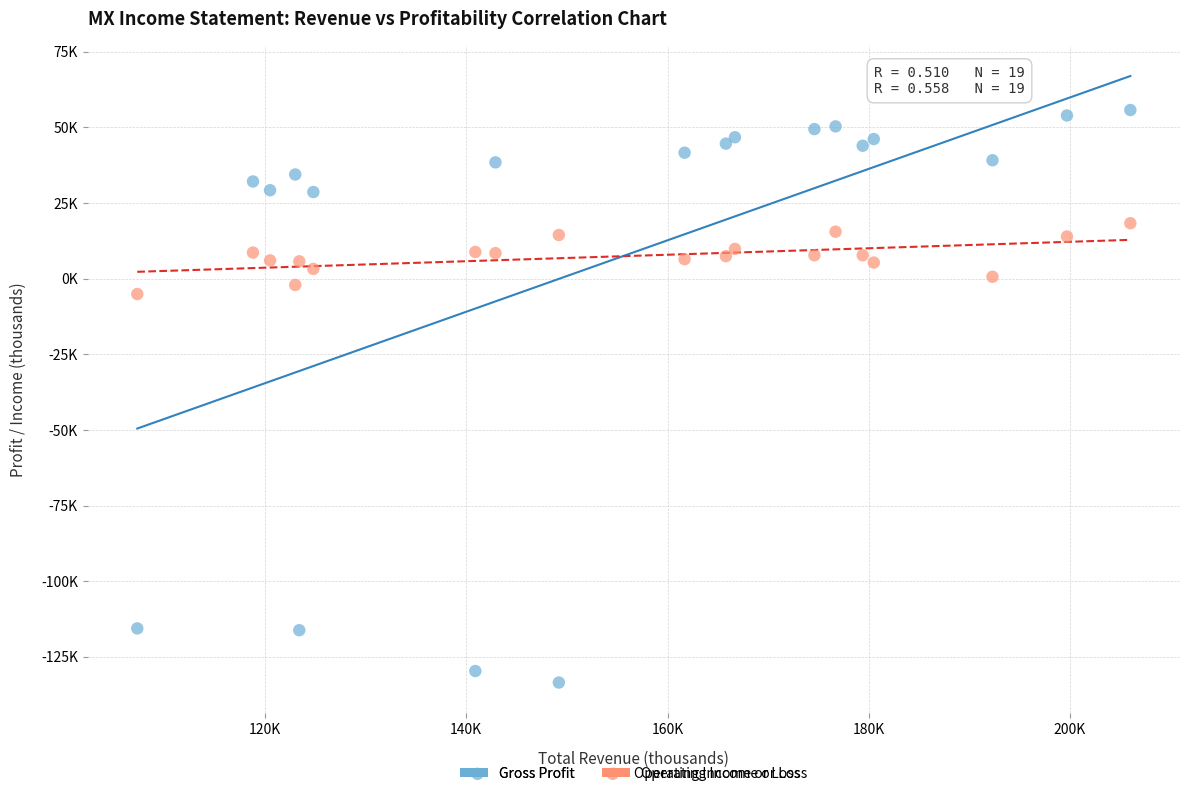

What are all the series names shown in the legend?

Gross Profit, Operating Income or Loss